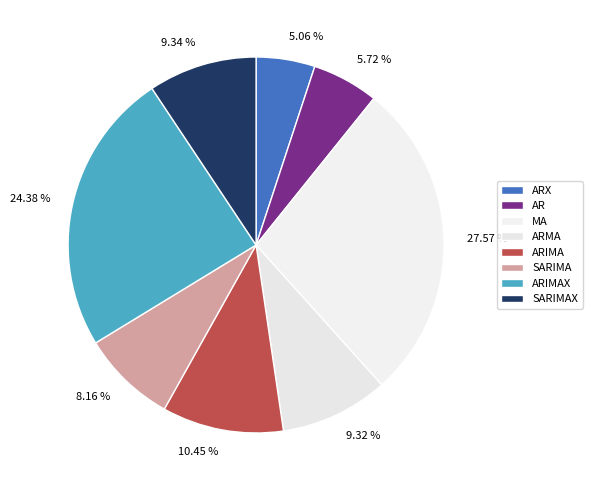

Which category has the smallest portion of the pie?

ARX